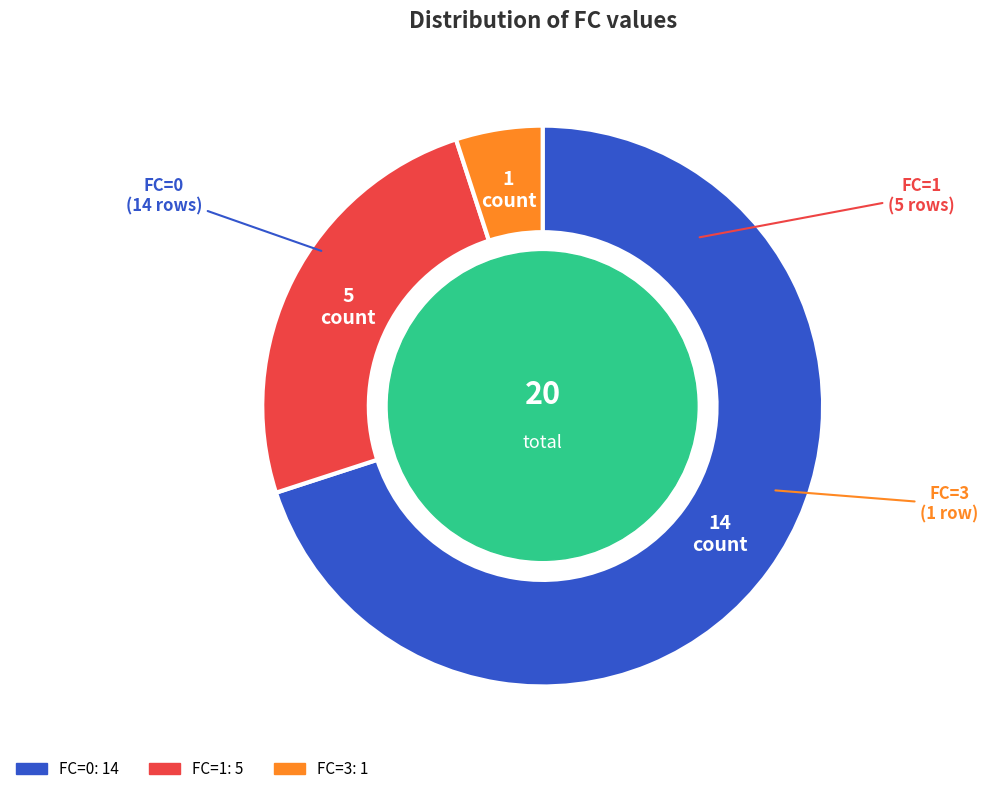

Do FC=0 and FC=1 together represent more than half of the pie?

Yes